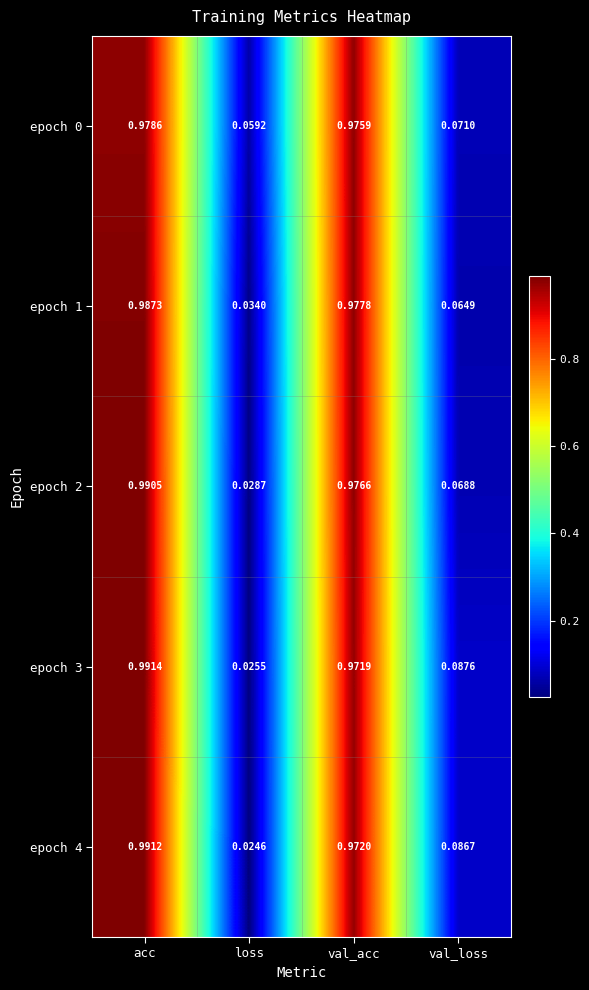

List the labels in order of epoch 4 value, smallest first.

loss, val_loss, val_acc, acc